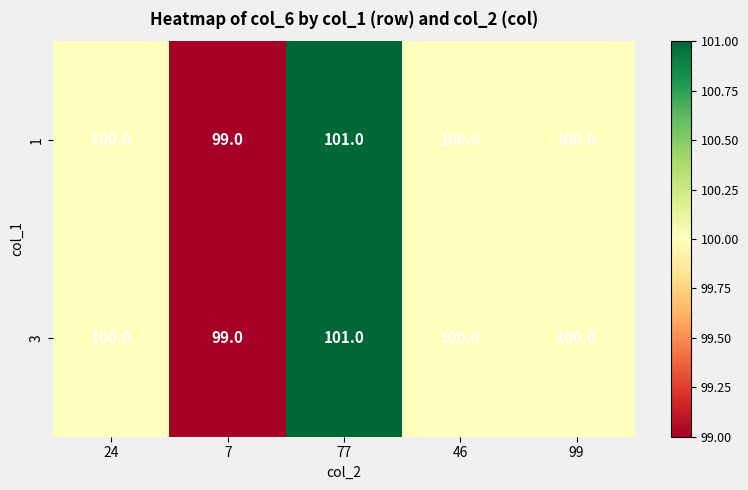

The 1 series shows 161 at 77. True or false?

False